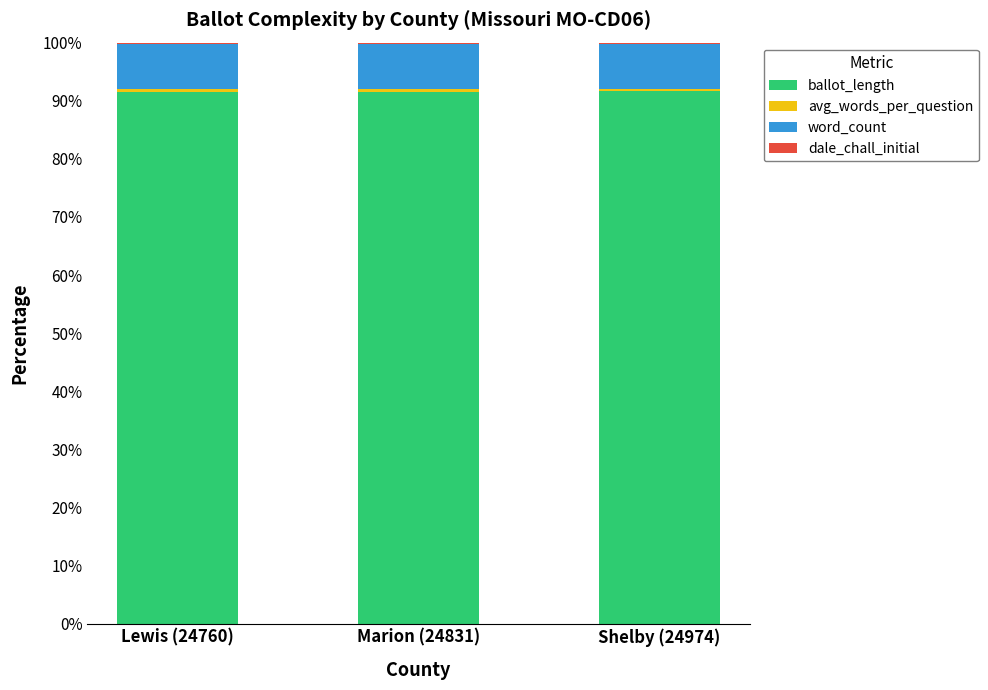

Is it true that ballot_length equals 91.6 at Marion (24831)?

True